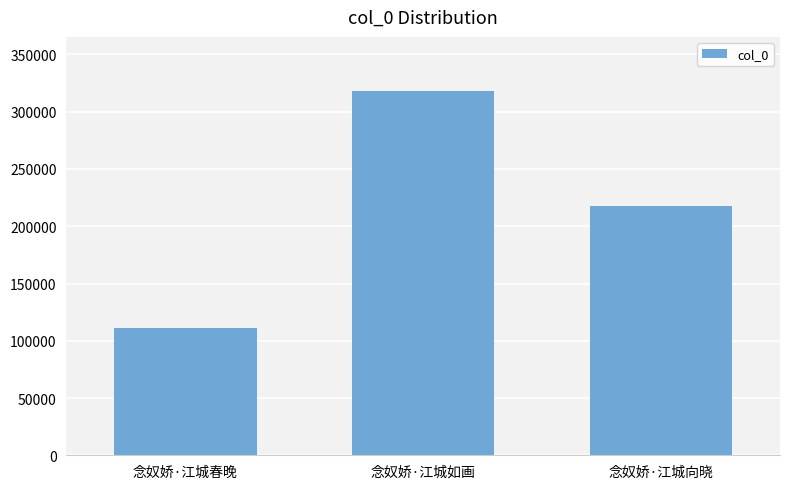

What is the sum of all values?

646823